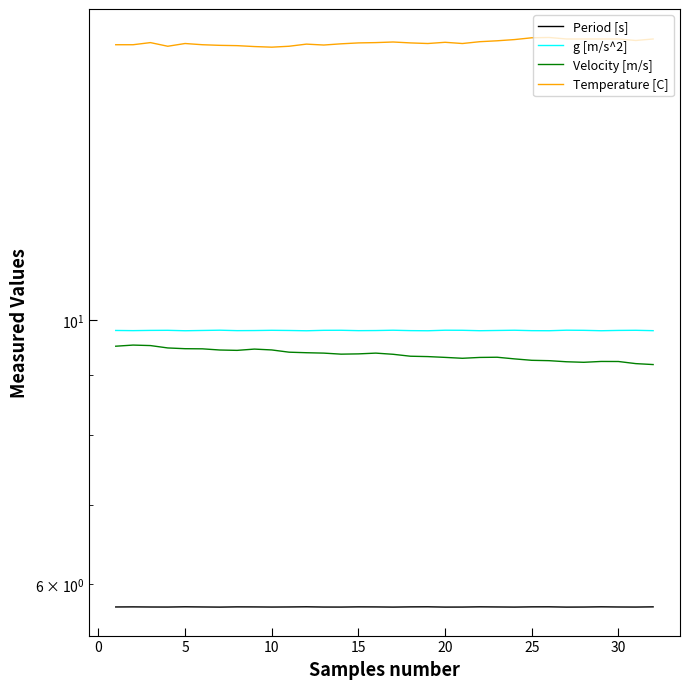

Reading left to right, list all the values displayed in this chart.

Period [s]: 5.7	5.7	5.7	5.7	5.7	5.7	5.7	5.7	5.7	5.7	5.7	5.7	5.7	5.7	5.7	5.7	5.7	5.7	5.7	5.7	5.7	5.7	5.7	5.7	5.7	5.7	5.7	5.7	5.7	5.7	5.7	5.7
g [m/s^2]: 9.8	9.8	9.8	9.8	9.8	9.8	9.8	9.8	9.8	9.8	9.8	9.8	9.8	9.8	9.8	9.8	9.8	9.8	9.8	9.8	9.8	9.8	9.8	9.8	9.8	9.8	9.8	9.8	9.8	9.8	9.8	9.8
Velocity [m/s]: 9.5	9.5	9.5	9.5	9.5	9.5	9.4	9.4	9.5	9.4	9.4	9.4	9.4	9.4	9.4	9.4	9.4	9.3	9.3	9.3	9.3	9.3	9.3	9.3	9.3	9.2	9.2	9.2	9.2	9.2	9.2	9.2
Temperature [C]: 17.0	17.0	17.1	17.0	17.1	17.0	17.0	17.0	17.0	16.9	17.0	17.0	17.0	17.1	17.1	17.1	17.1	17.1	17.1	17.1	17.1	17.1	17.1	17.2	17.2	17.3	17.2	17.2	17.2	17.2	17.2	17.2